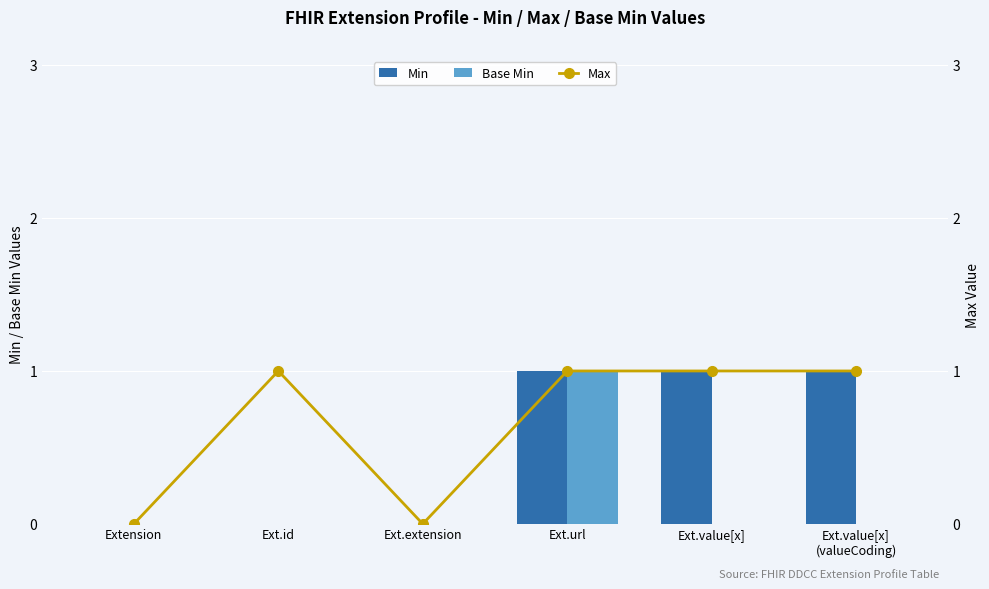

Reading left to right, what are all the values shown in this chart?

Min: 0	0	0	1	1	1
Base Min: 0	0	0	1	0	0
Max: 0	1	0	1	1	1